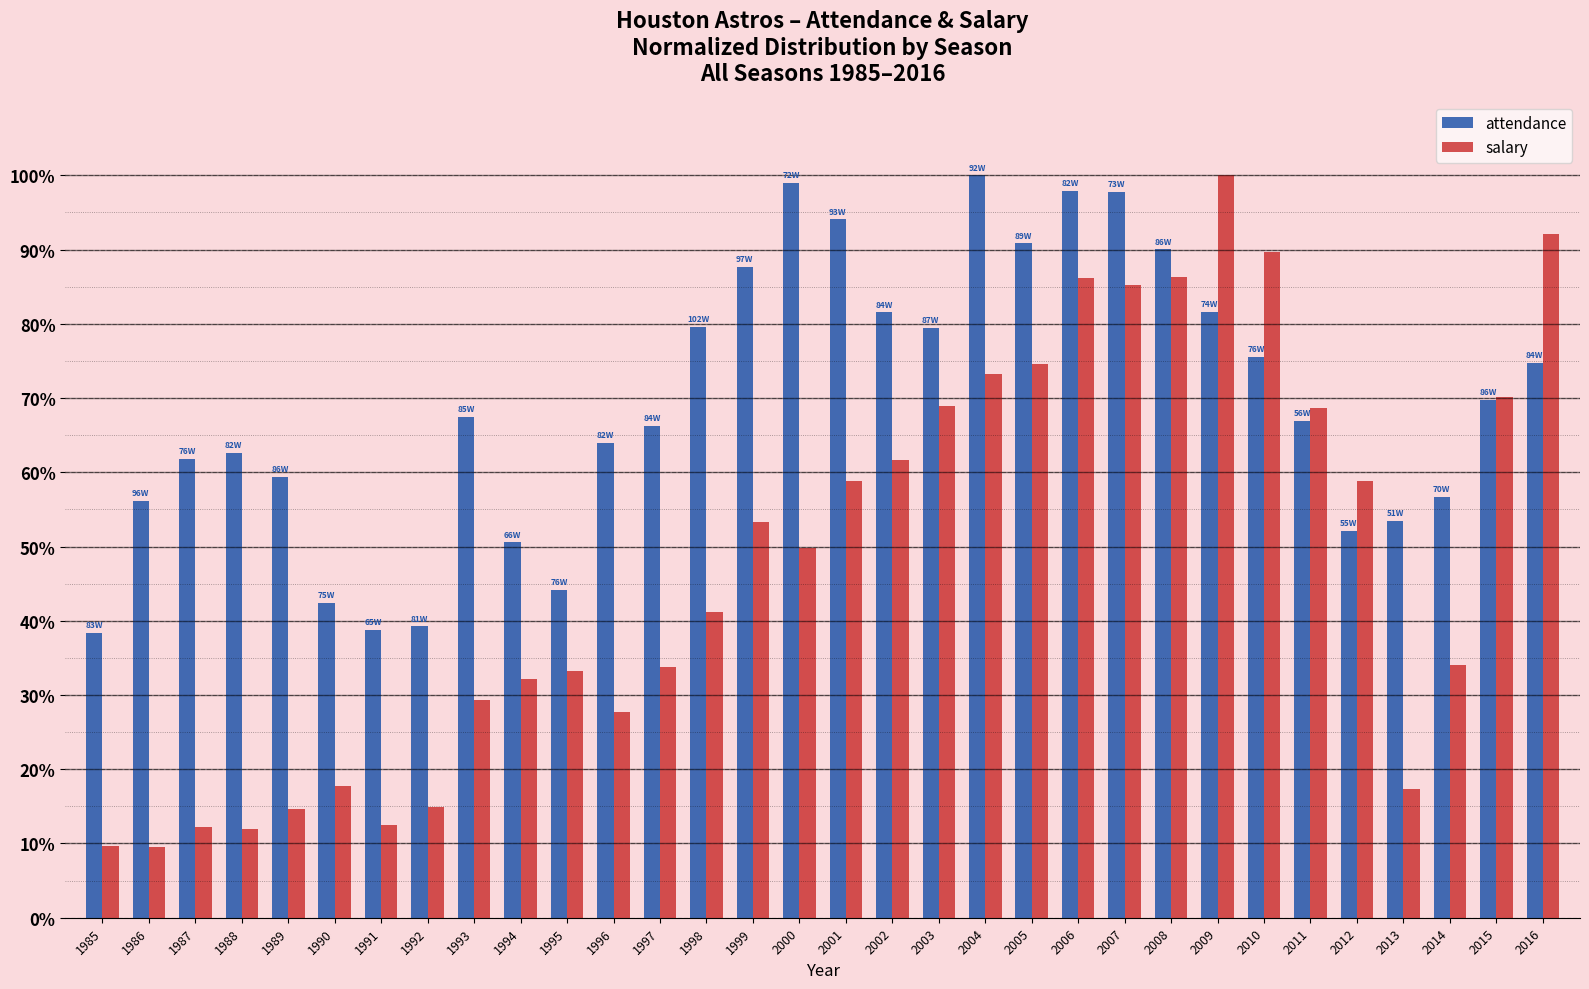

Rank the series by their average value, from lowest to highest.

salary, attendance